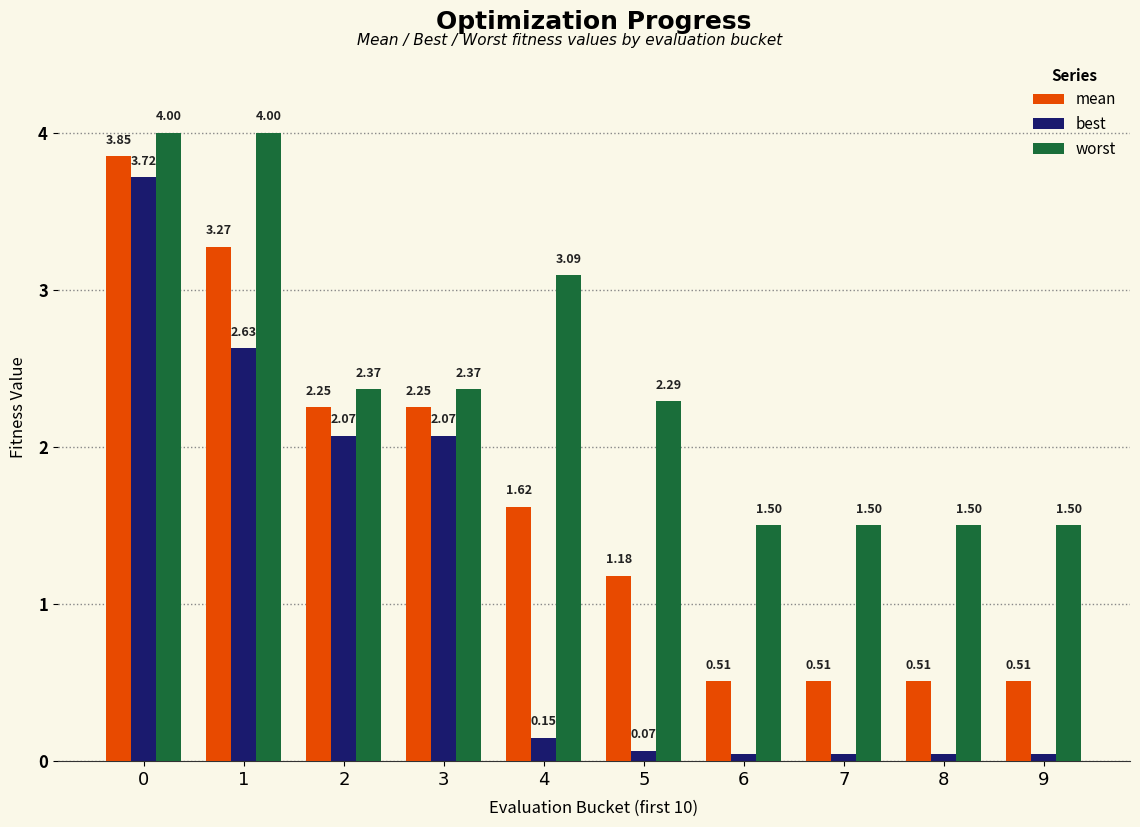

What is the total value across all series at 3?

6.7